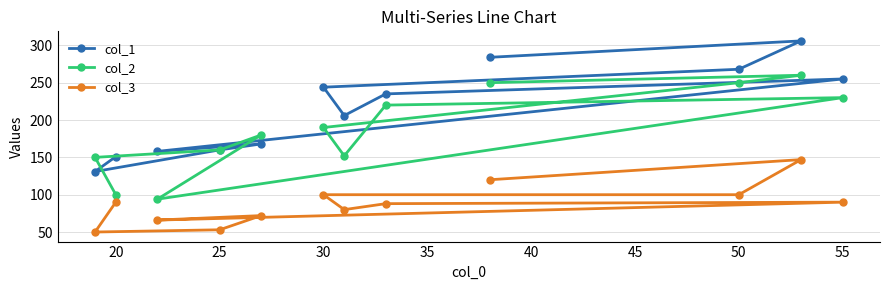

Reading left to right, extract all data points from this chart.

col_1: 131	151	158	160	168	244	206	235	284	268	306	255
col_2: 150	100	94	160	180	190	152	220	250	250	260	230
col_3: 50	90	66	53	72	100	80	88	120	100	147	90